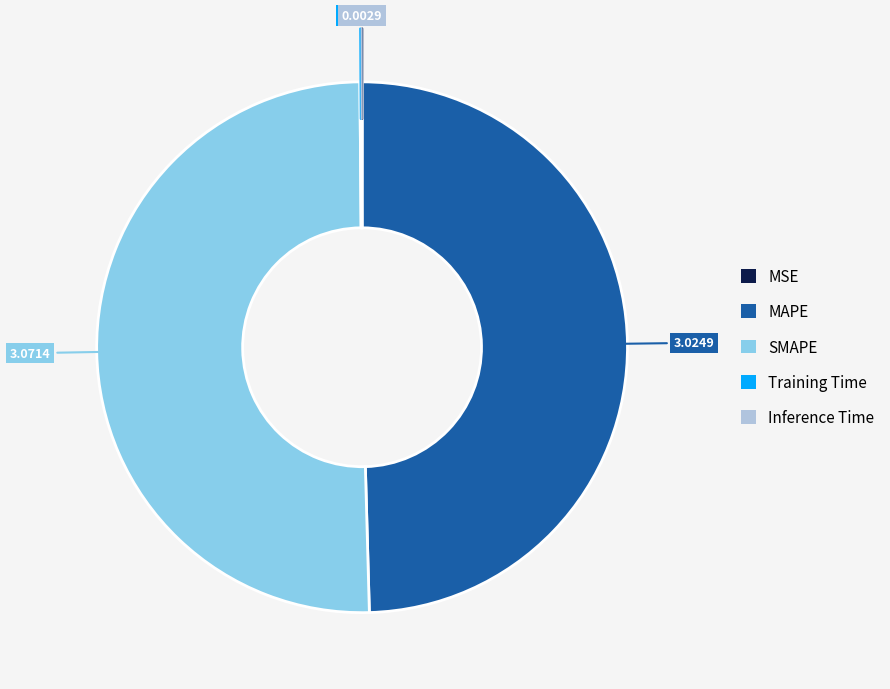

Which slice is the largest?

SMAPE